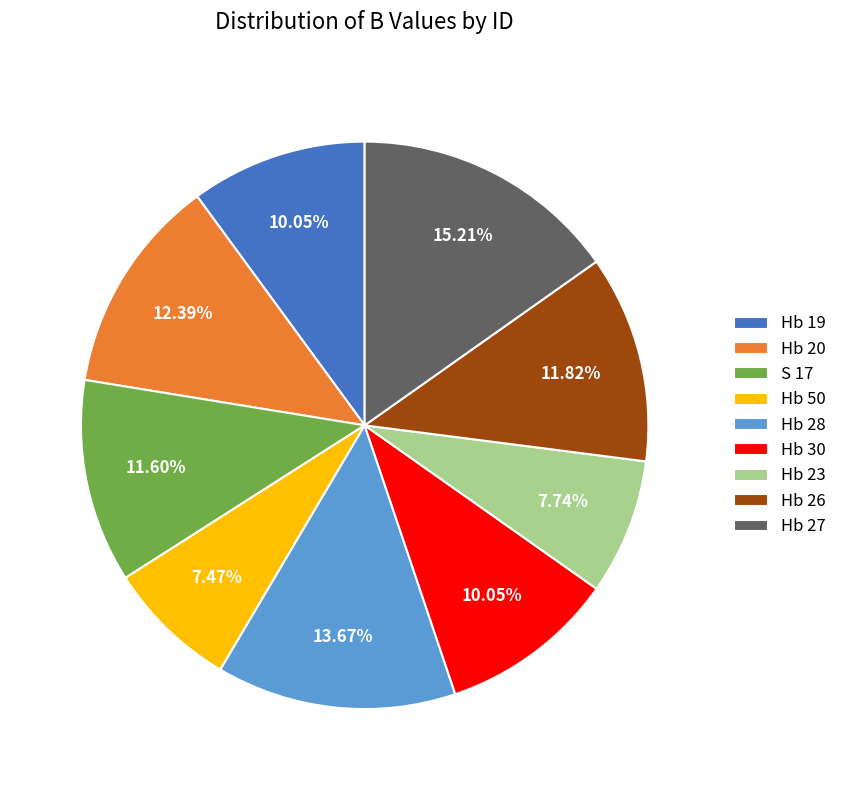

What is the largest slice in the pie chart?

Hb 27